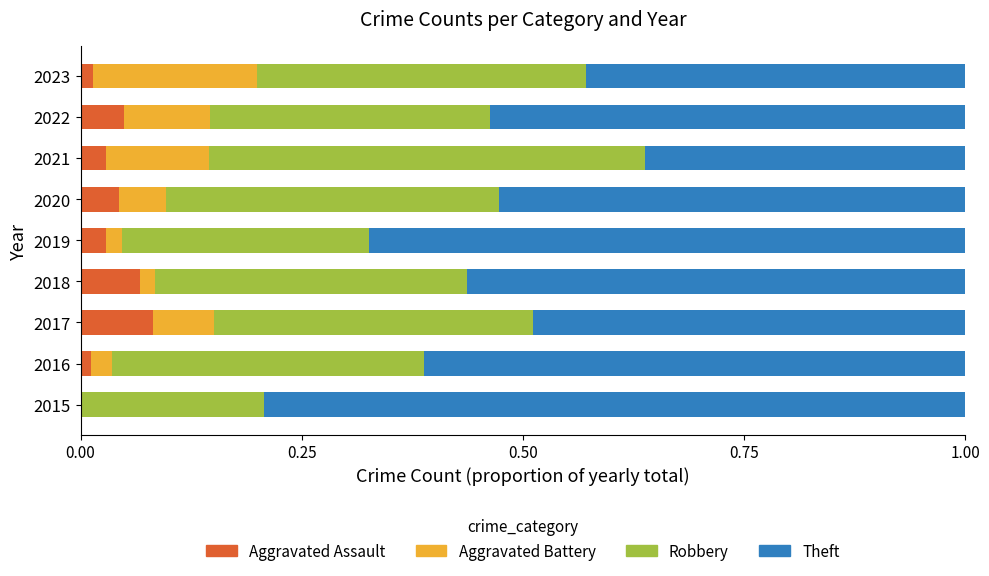

True or false: Aggravated Assault has a value of 0.0 at 2020.

True